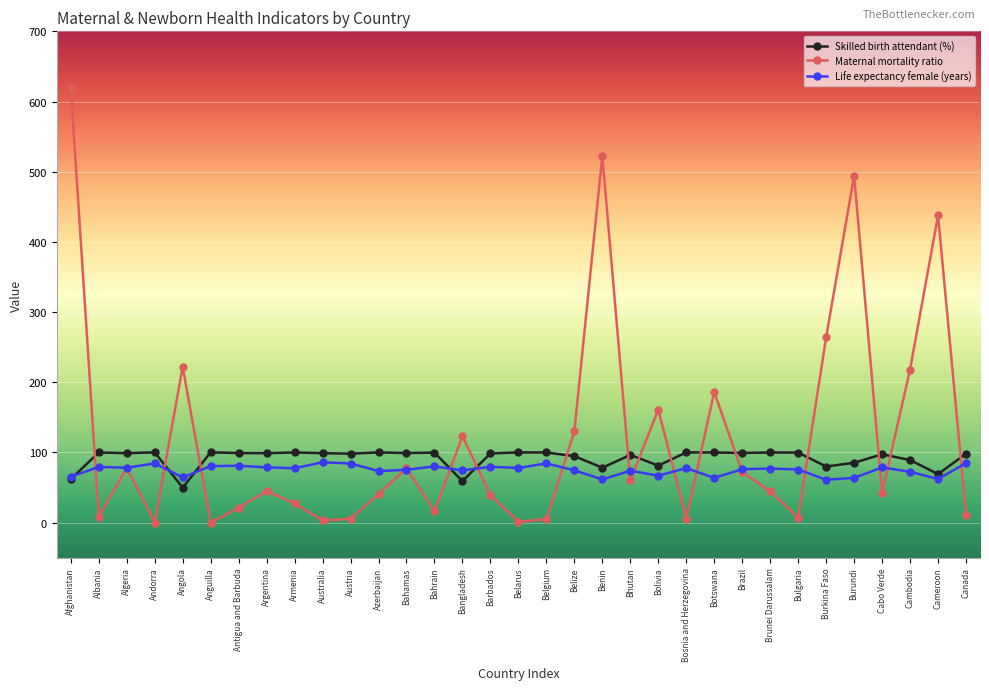

Which series has the widest spread of values?

Maternal mortality ratio